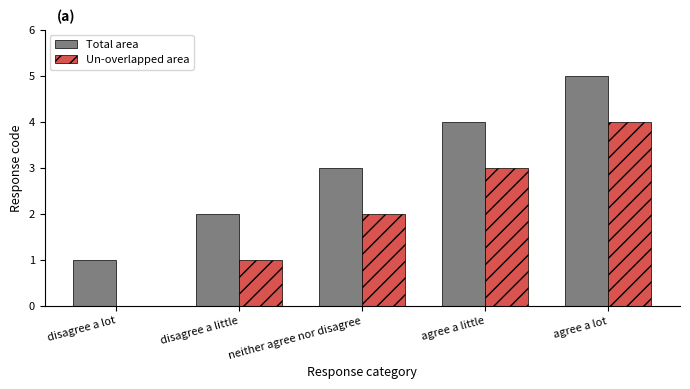

The Un-overlapped area series shows 0 at disagree a lot. True or false?

True